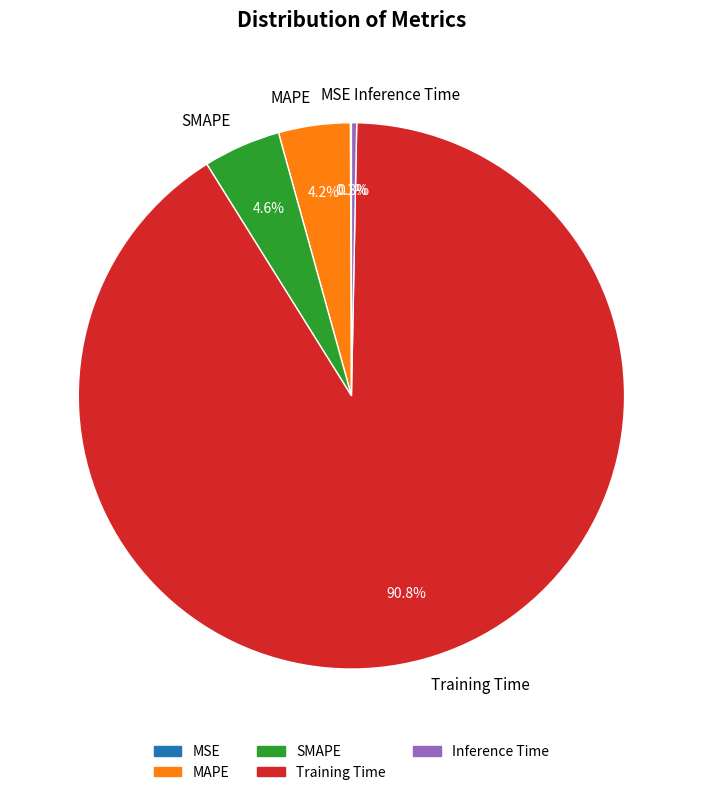

What percentage is the SMAPE slice, to the nearest percent?

5%